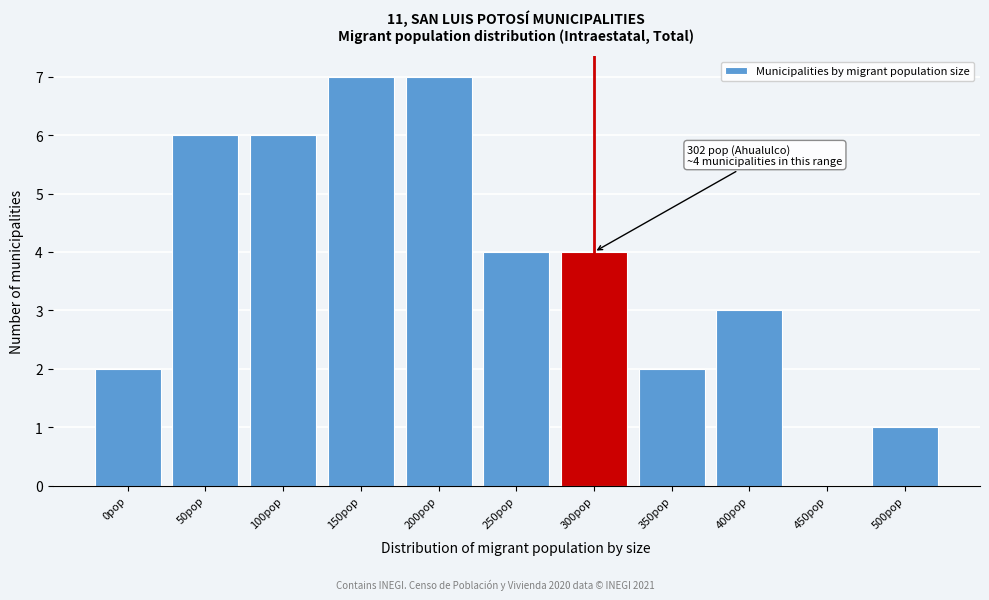

Reading right to left, list all the values displayed in this chart.

500pop=1	450pop=0	400pop=3	350pop=2	300pop=4	250pop=4	200pop=7	150pop=7	100pop=6	50pop=6	0pop=2